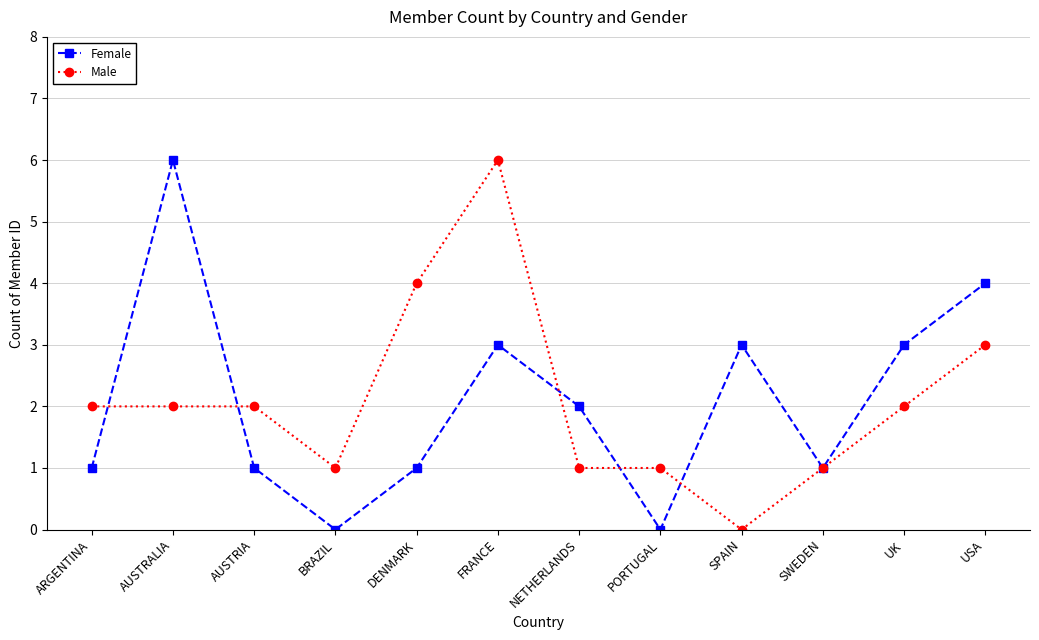

What is the sum of all Male values?

25